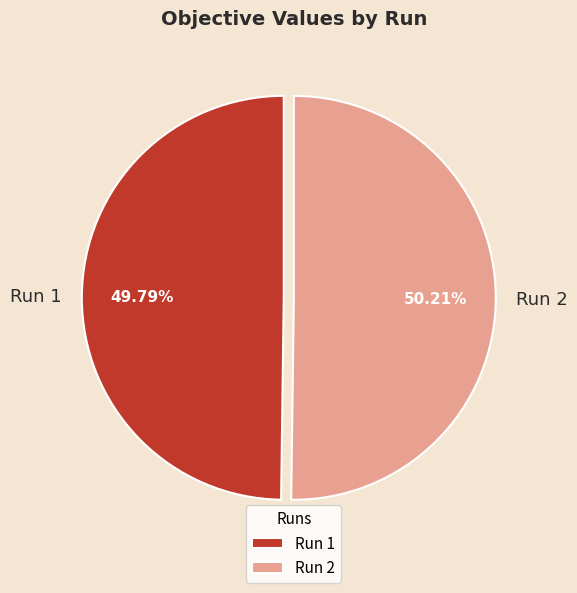

What percentage is the Run 1 slice, to the nearest percent?

50%